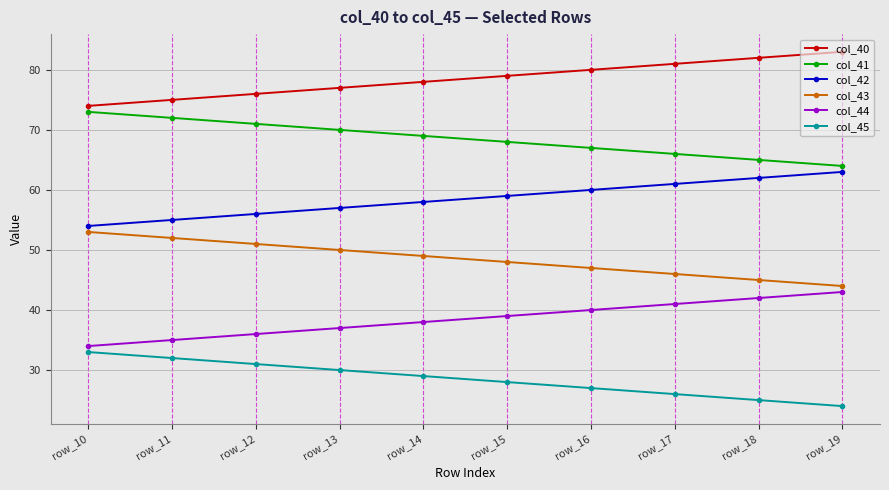

What is the sum of the col_40 values at row_10 and row_13?

151.0